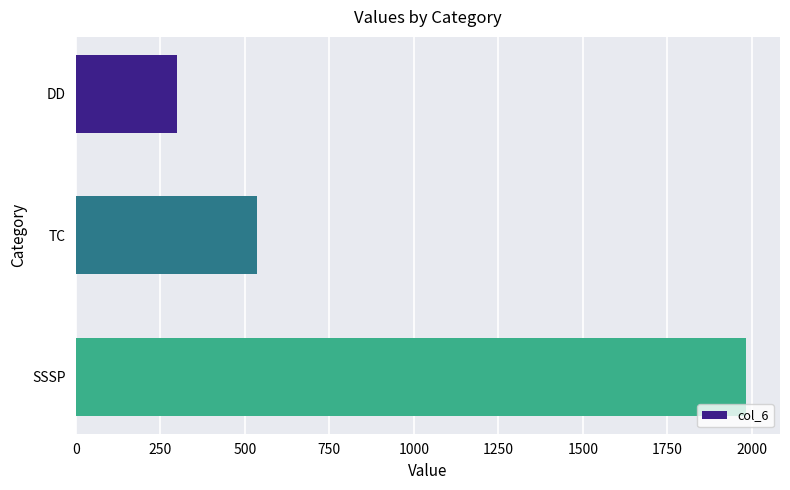

Are the bars horizontal?

Yes